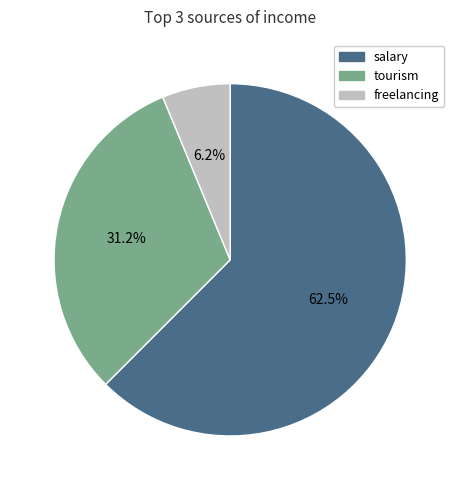

To the nearest percent, what is the combined percentage of tourism and salary?

94%